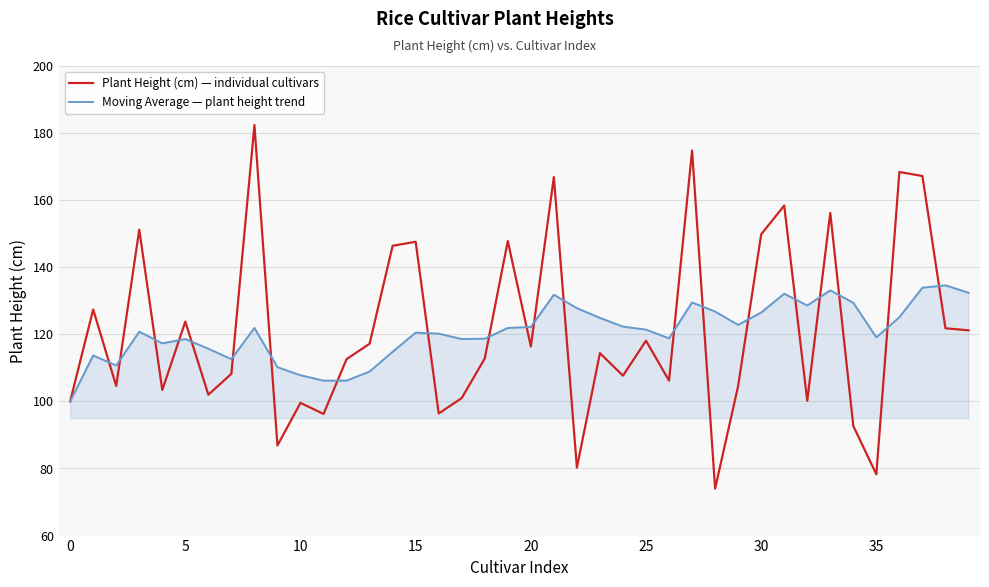

What are all the series names shown in the legend?

Plant Height (cm) — individual cultivars, Moving Average — plant height trend